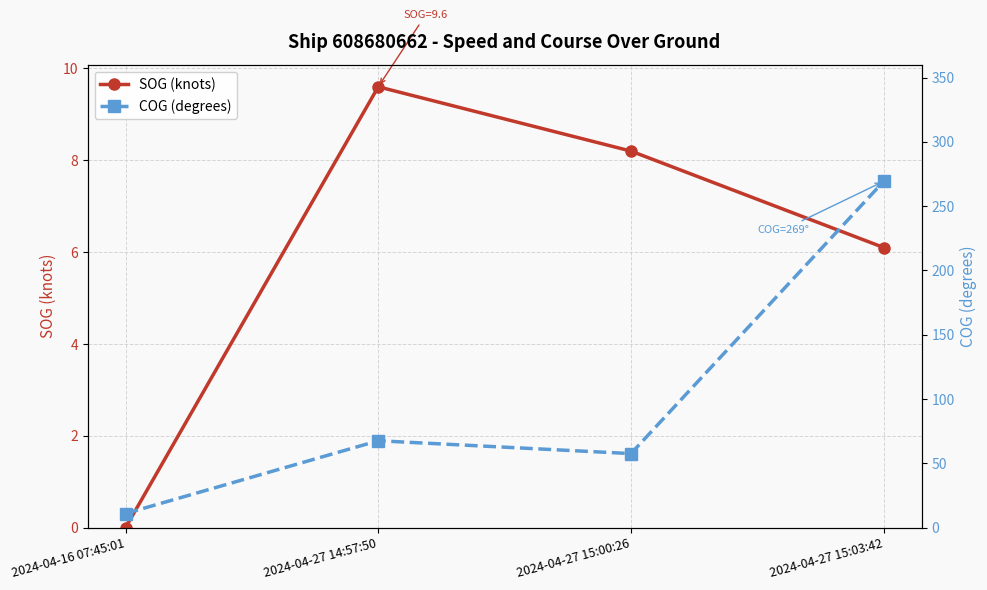

True or false: COG (degrees) has more than 1 interior local peaks.

False